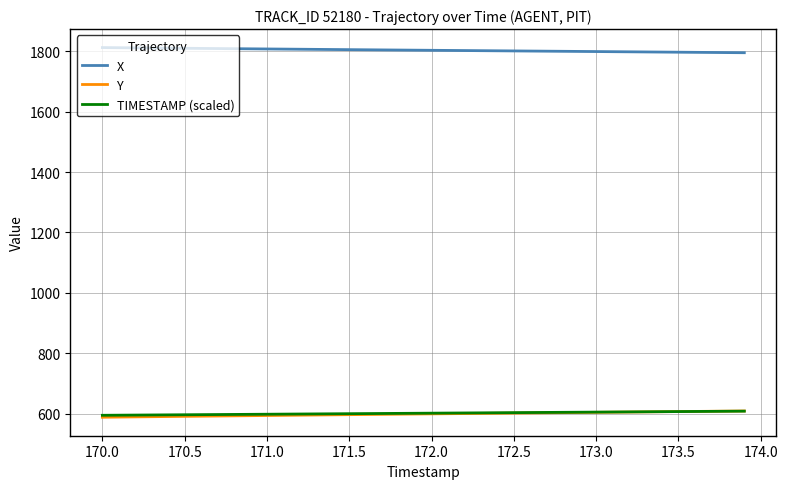

What is the maximum value shown in the chart?

1812.1